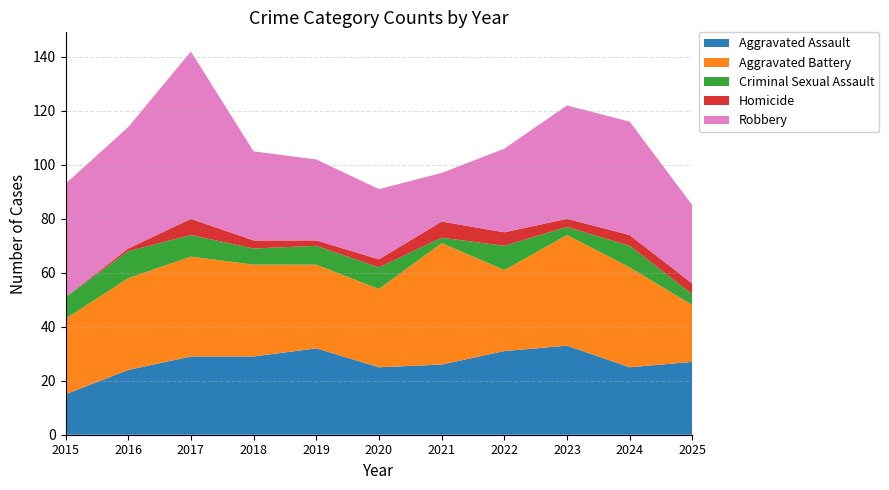

Reading right to left, list all the values displayed in this chart.

Aggravated Assault: 2025=27	2024=25	2023=33	2022=31	2021=26	2020=25	2019=32	2018=29	2017=29	2016=24	2015=15
Aggravated Battery: 2025=21	2024=37	2023=41	2022=30	2021=45	2020=29	2019=31	2018=34	2017=37	2016=34	2015=28
Criminal Sexual Assault: 2025=4	2024=8	2023=3	2022=9	2021=2	2020=8	2019=7	2018=6	2017=8	2016=10	2015=8
Homicide: 2025=4	2024=4	2023=3	2022=5	2021=6	2020=3	2019=2	2018=3	2017=6	2016=1	2015=0
Robbery: 2025=29	2024=42	2023=42	2022=31	2021=18	2020=26	2019=30	2018=33	2017=62	2016=45	2015=42